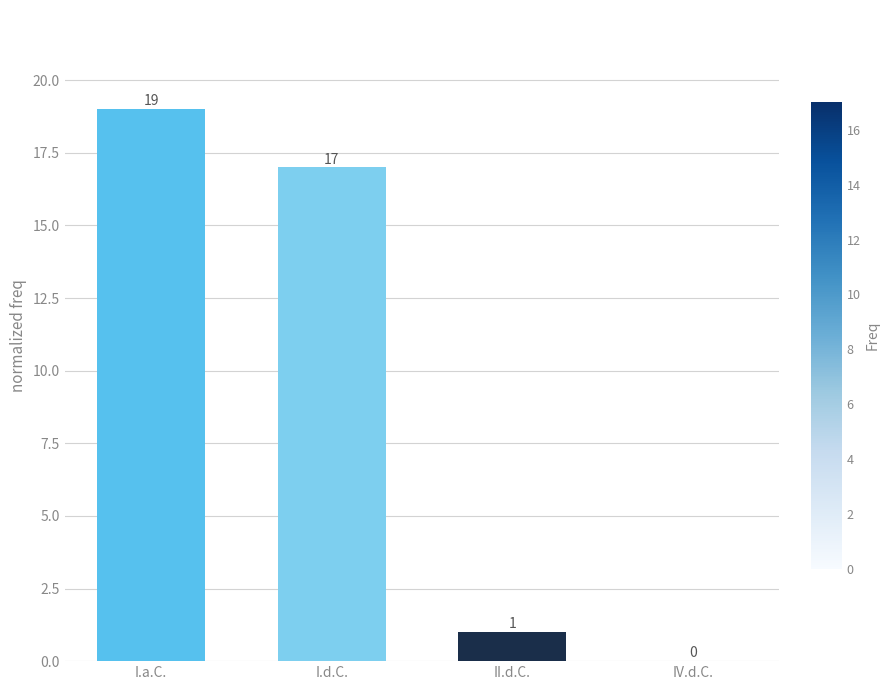

True or false: the data shows 9 at I.d.C..

False